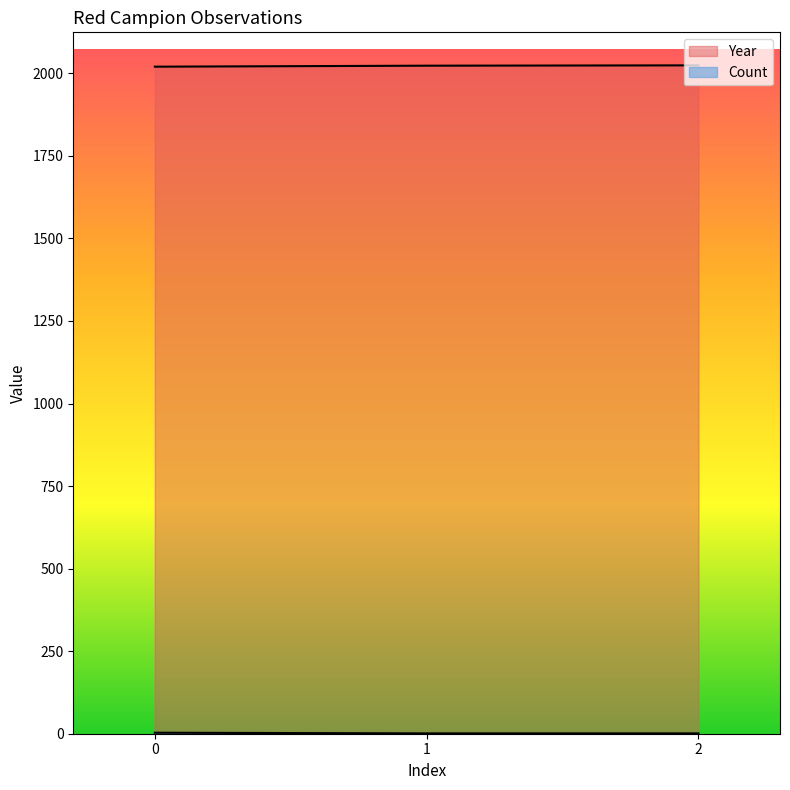

What is the difference between the maximum and minimum values in the Year series?

4